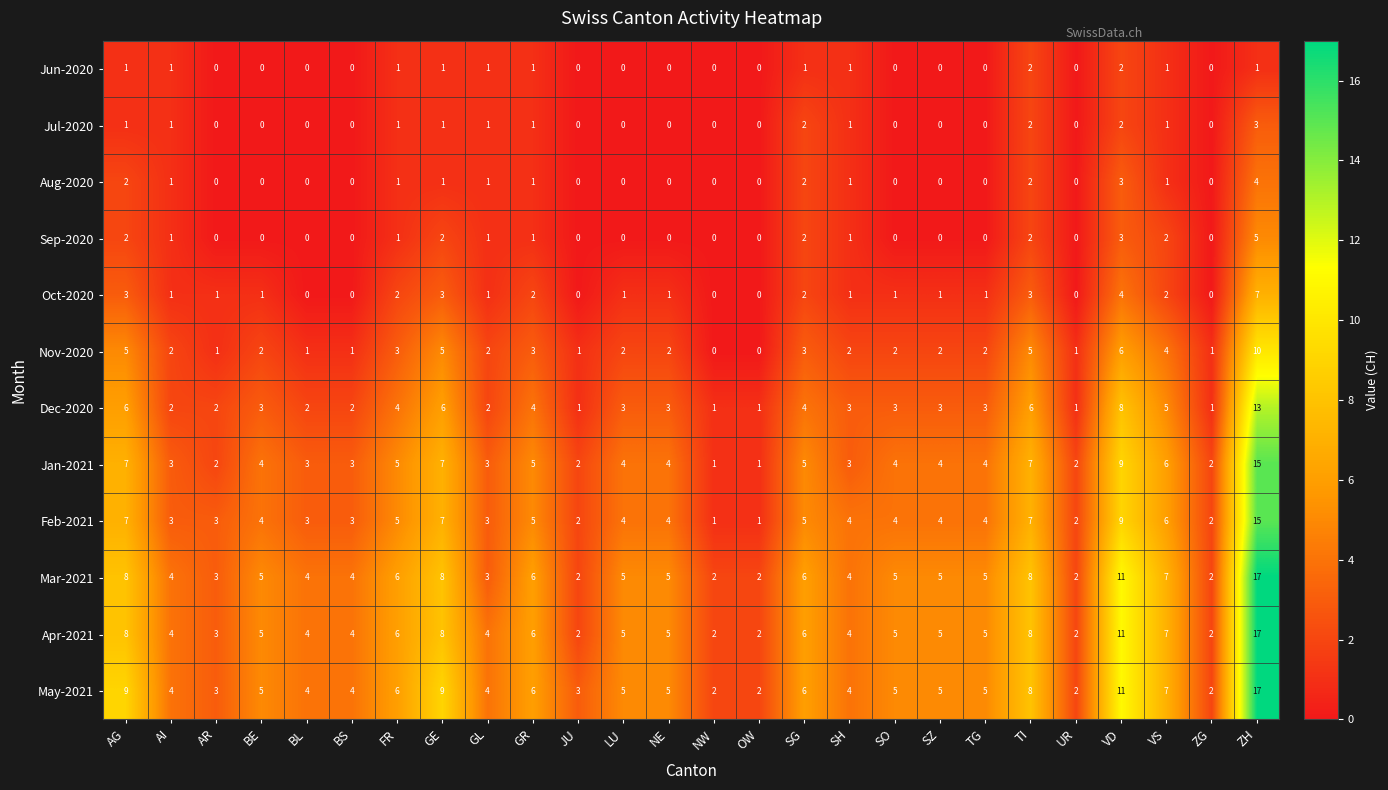

What is the sum of the Apr-2021 values at TI and AI?

12